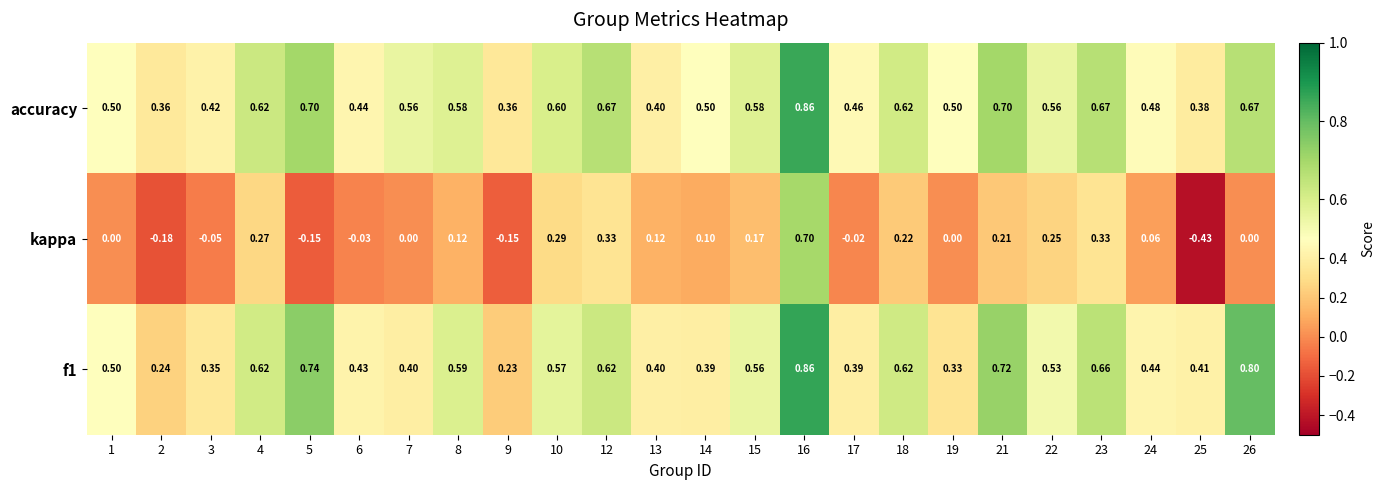

Which series has the largest total across all categories?

accuracy